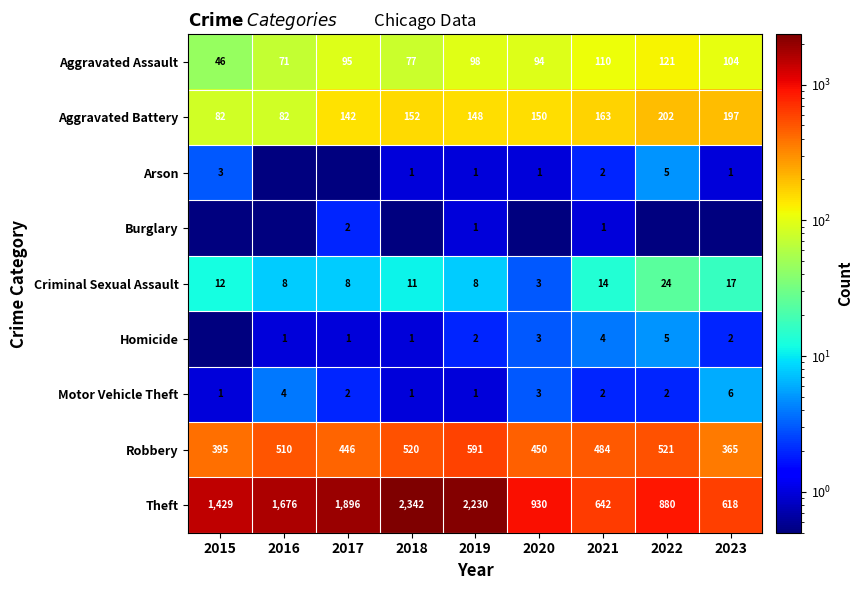

Is it true that Motor Vehicle Theft equals 1.0 at 2019?

True